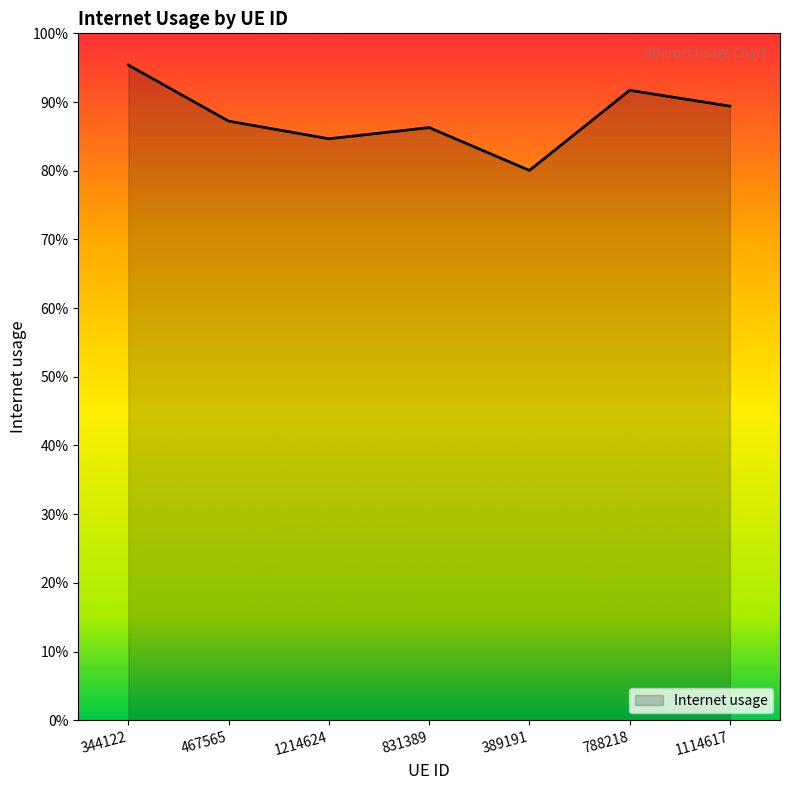

What is the label of the 7th point from the right?

344122